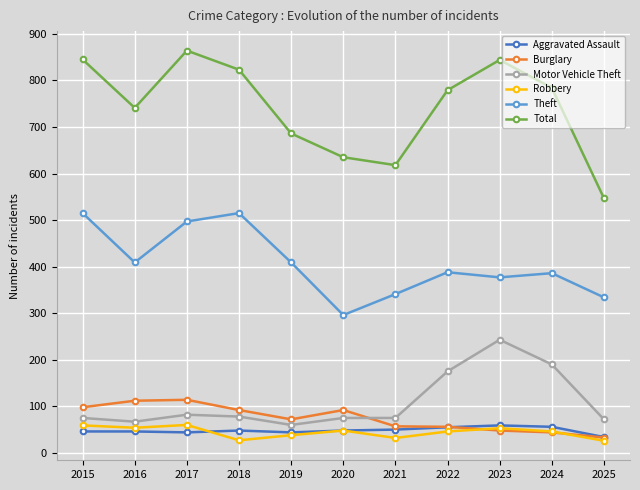

Is it true that Robbery equals 96 at 2017?

False